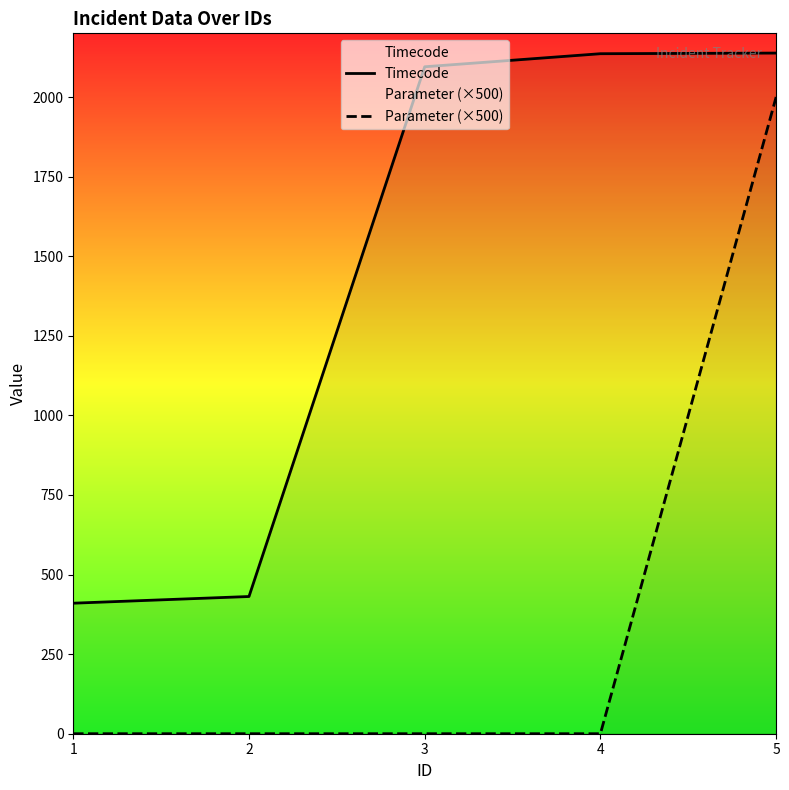

How many series are shown in this chart?

2